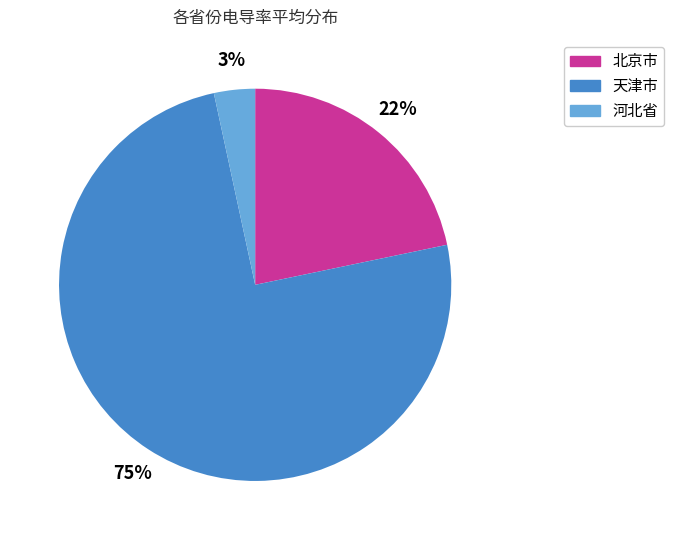

To the nearest percent, what is the difference between the largest and smallest slice percentages?

72%